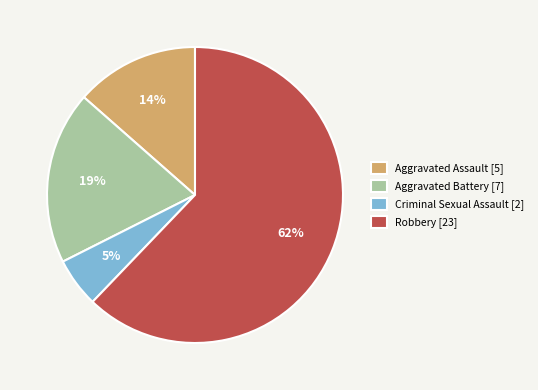

To the nearest percent, what is the difference between the Criminal Sexual Assault and Robbery slice percentages?

57%